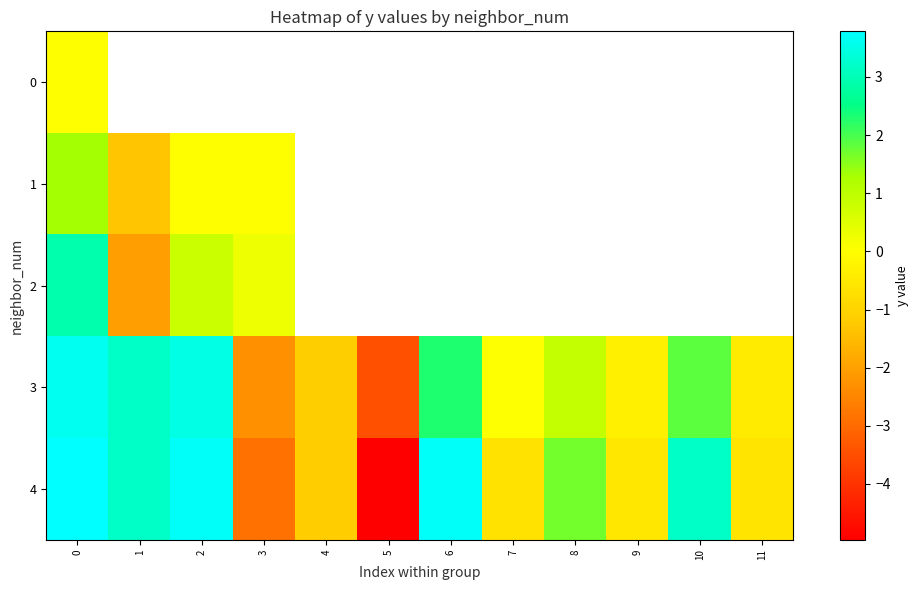

At how many categories does at least one series exceed -2?

11